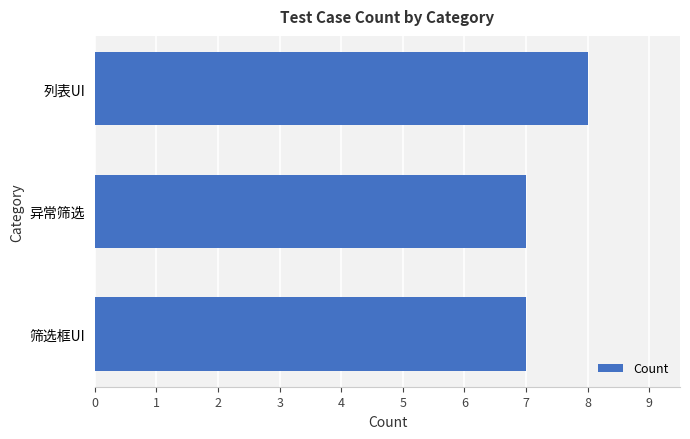

Reading bottom to top, transcribe all the data shown in this chart.

筛选框UI=7	异常筛选=7	列表UI=8